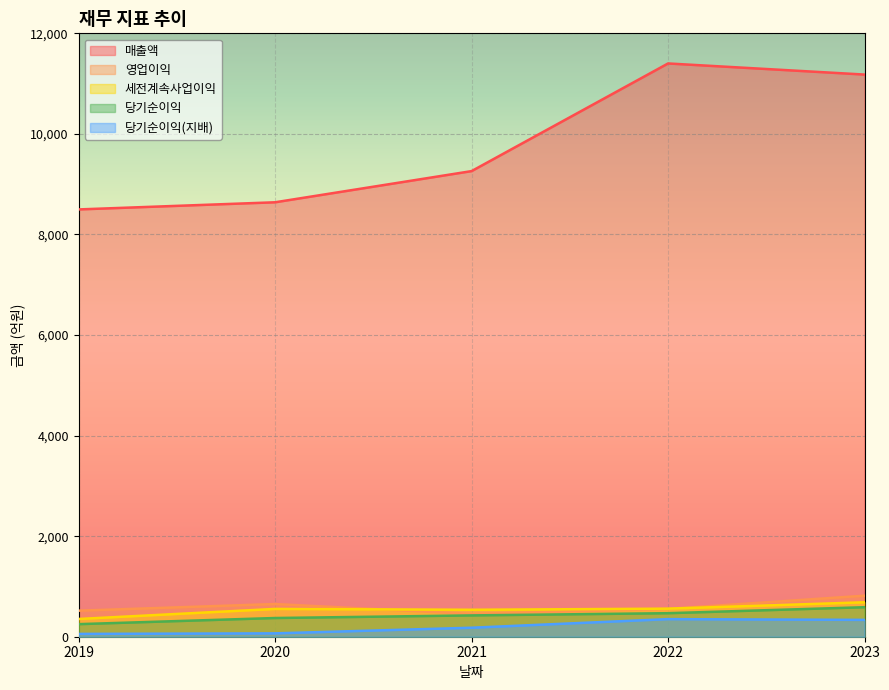

How many lines are shown in the chart?

5